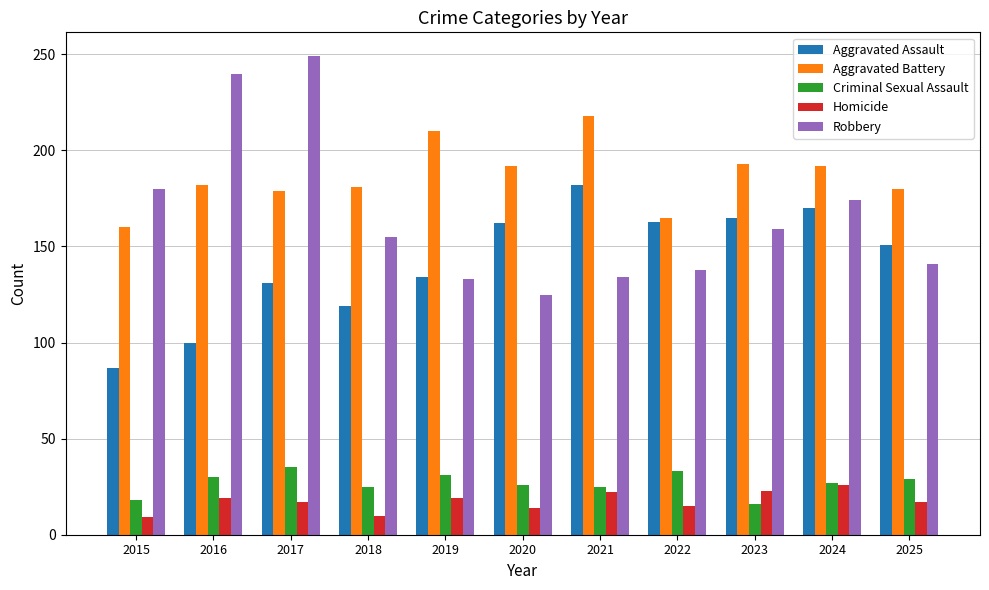

At 2017, list the series in order from largest to smallest.

Robbery, Aggravated Battery, Aggravated Assault, Criminal Sexual Assault, Homicide